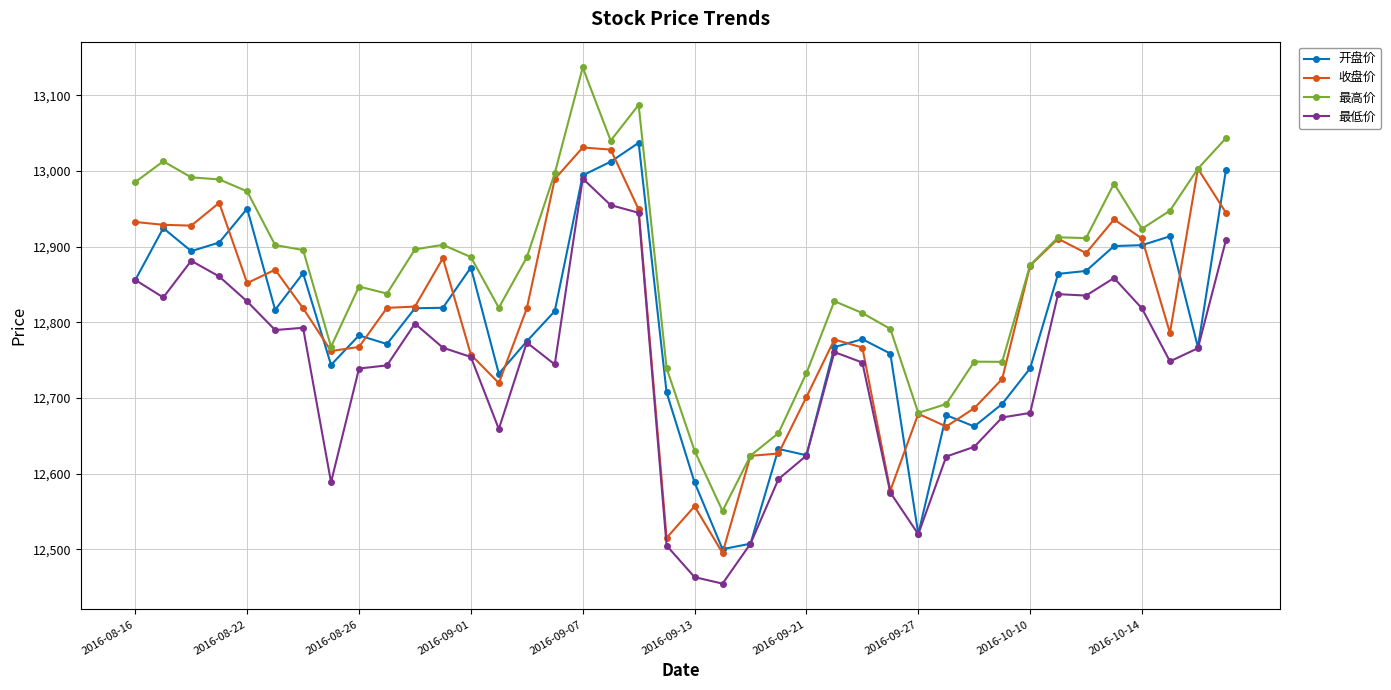

What is the lowest value of the 开盘价 series?

12500.0